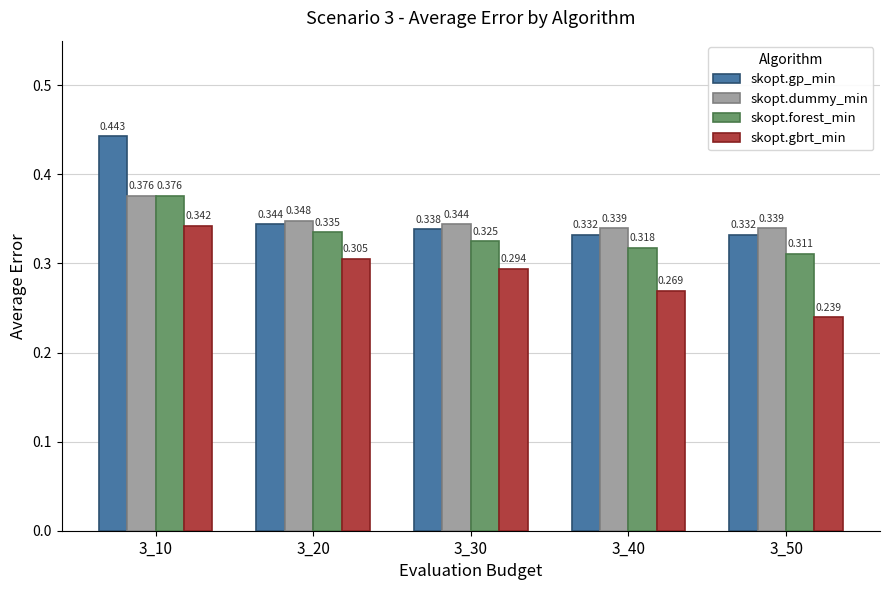

What is the sum of all skopt.dummy_min values?

1.7